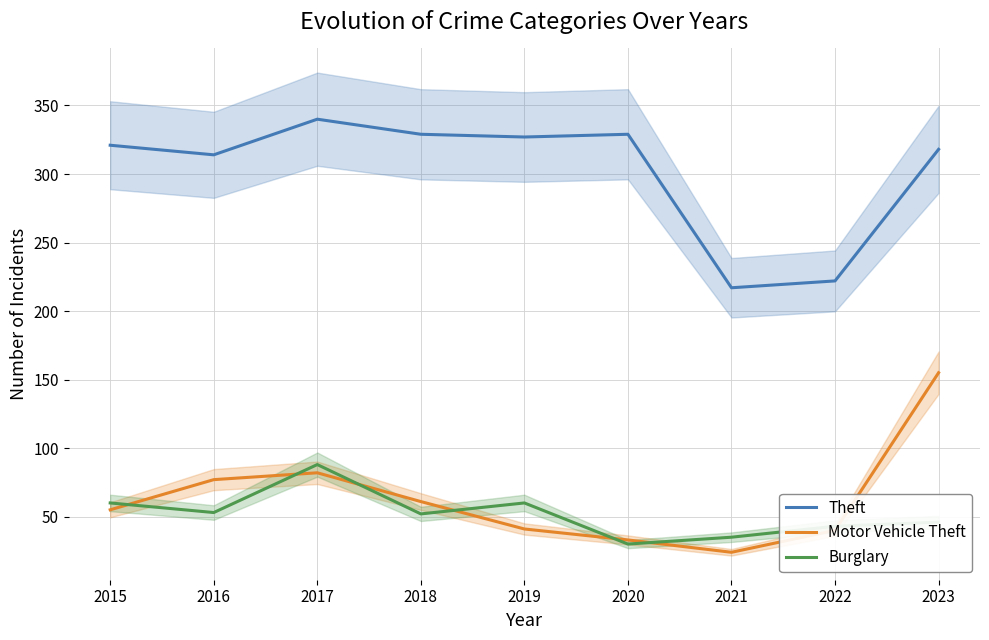

At which category does Motor Vehicle Theft reach its first local peak?

2017